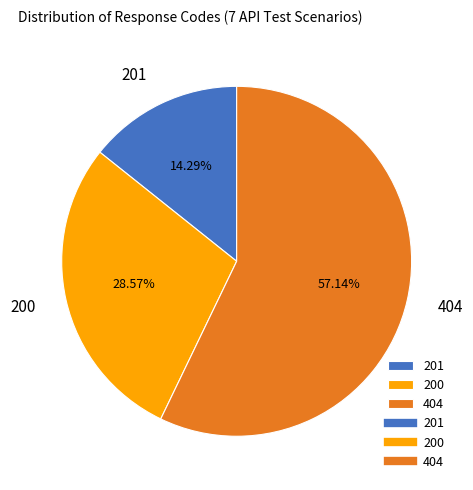

Is there a majority slice in this chart?

Yes